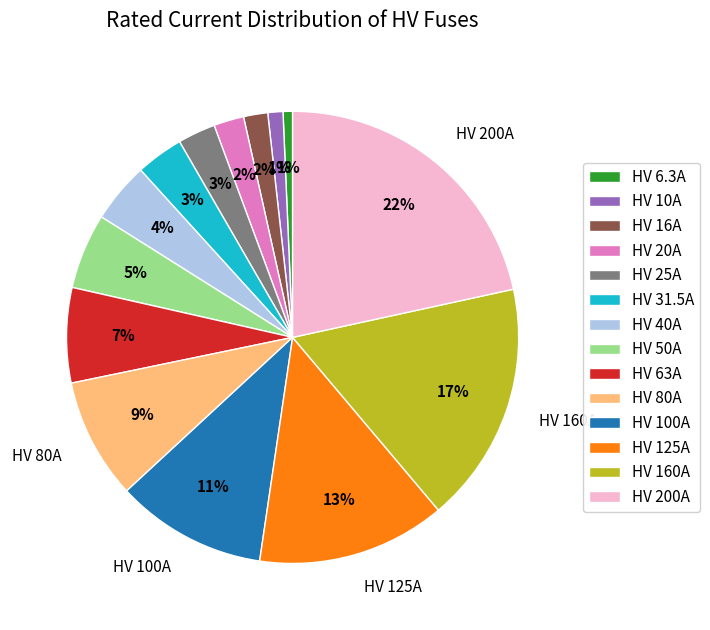

How many slices are in this pie chart?

14